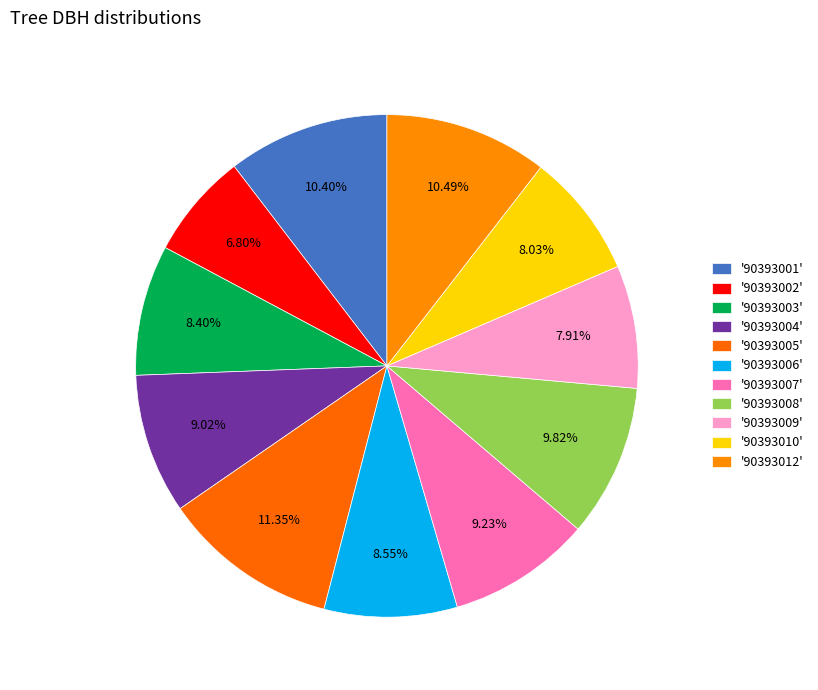

Count the number of slices in the pie.

11